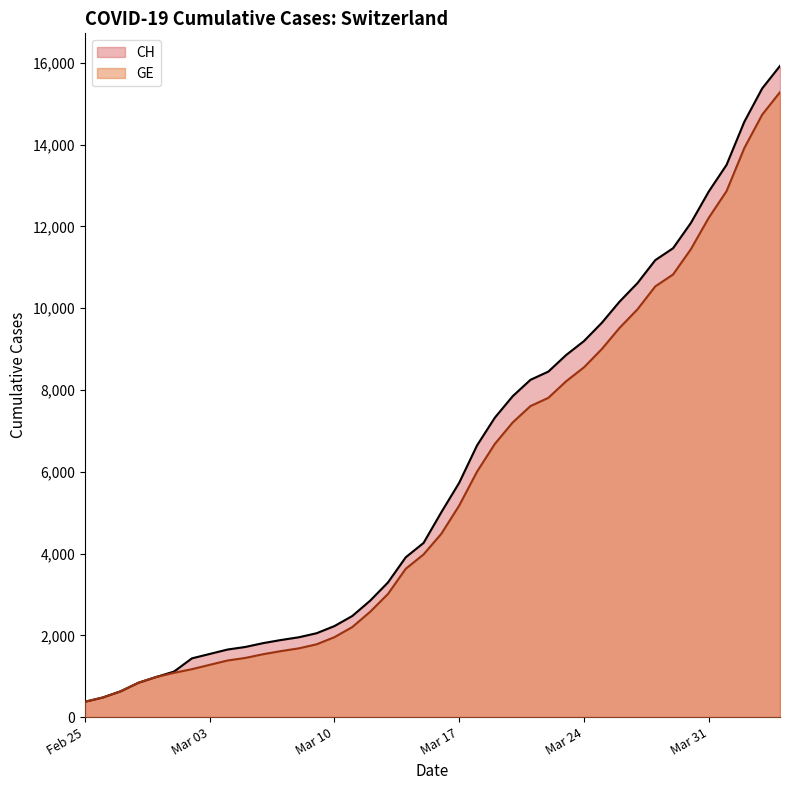

What is the highest value of the CH series?

15926